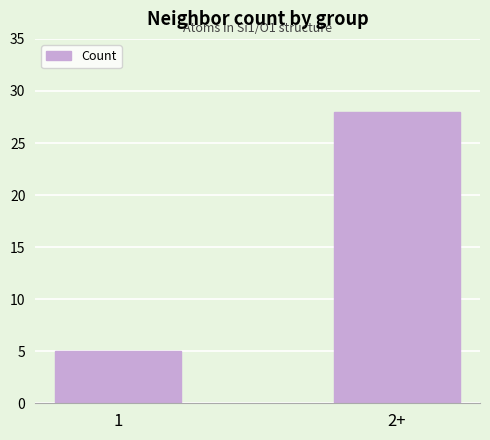

What is the ratio of the value at 2+ to the value at 1?

5.6